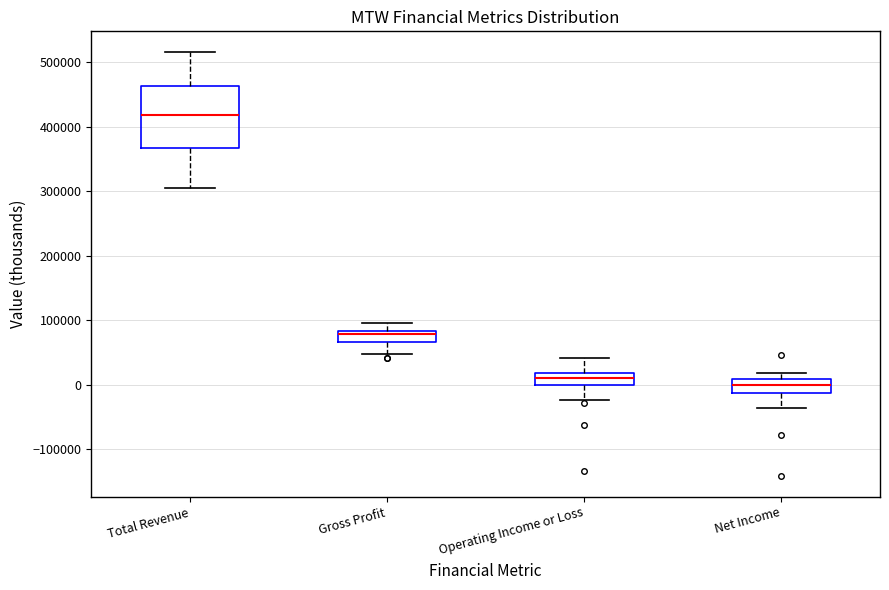

Which box's median line is the highest?

Total Revenue